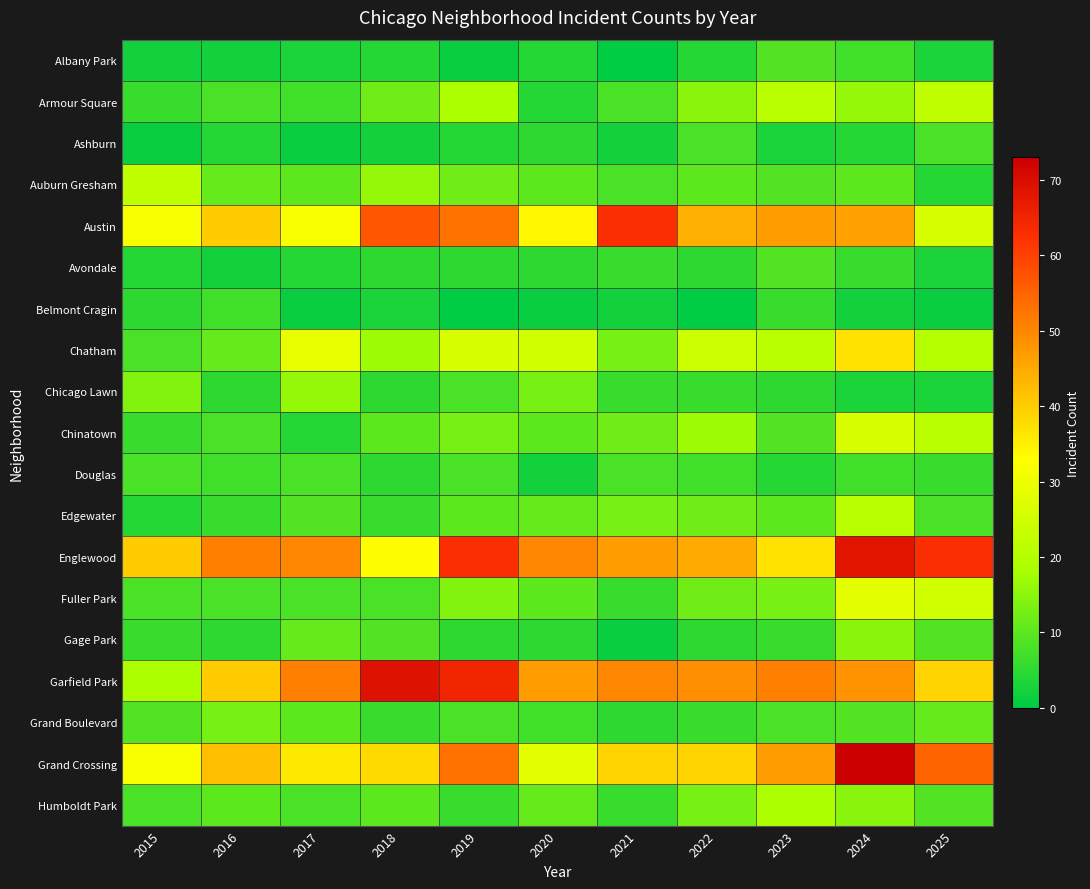

Reading left to right, transcribe all the data shown in this chart.

Albany Park: 2015=2	2016=2	2017=3	2018=4	2019=1	2020=4	2021=0	2022=4	2023=9	2024=7	2025=3
Armour Square: 2015=6	2016=8	2017=7	2018=12	2019=19	2020=4	2021=8	2022=15	2023=21	2024=16	2025=22
Ashburn: 2015=1	2016=4	2017=1	2018=2	2019=4	2020=5	2021=2	2022=8	2023=3	2024=4	2025=8
Auburn Gresham: 2015=22	2016=11	2017=10	2018=16	2019=12	2020=10	2021=8	2022=10	2023=9	2024=10	2025=4
Austin: 2015=32	2016=40	2017=32	2018=57	2019=53	2020=34	2021=63	2022=44	2023=47	2024=46	2025=26
Avondale: 2015=4	2016=2	2017=4	2018=5	2019=5	2020=5	2021=6	2022=5	2023=9	2024=6	2025=3
Belmont Cragin: 2015=5	2016=7	2017=1	2018=3	2019=0	2020=1	2021=2	2022=0	2023=6	2024=2	2025=1
Chatham: 2015=8	2016=11	2017=29	2018=17	2019=26	2020=25	2021=13	2022=24	2023=21	2024=37	2025=20
Chicago Lawn: 2015=14	2016=5	2017=16	2018=5	2019=8	2020=13	2021=6	2022=6	2023=5	2024=3	2025=3
Chinatown: 2015=6	2016=8	2017=4	2018=10	2019=13	2020=10	2021=12	2022=17	2023=9	2024=26	2025=21
Douglas: 2015=8	2016=7	2017=8	2018=5	2019=8	2020=2	2021=8	2022=7	2023=4	2024=7	2025=6
Edgewater: 2015=4	2016=6	2017=9	2018=6	2019=10	2020=11	2021=13	2022=12	2023=10	2024=21	2025=8
Englewood: 2015=40	2016=51	2017=50	2018=33	2019=63	2020=50	2021=47	2022=45	2023=37	2024=68	2025=63
Fuller Park: 2015=8	2016=8	2017=8	2018=8	2019=14	2020=10	2021=6	2022=12	2023=13	2024=28	2025=25
Gage Park: 2015=6	2016=5	2017=11	2018=9	2019=5	2020=5	2021=1	2022=5	2023=6	2024=15	2025=9
Garfield Park: 2015=19	2016=40	2017=51	2018=69	2019=65	2020=47	2021=50	2022=49	2023=51	2024=48	2025=39
Grand Boulevard: 2015=9	2016=13	2017=10	2018=6	2019=8	2020=7	2021=5	2022=6	2023=8	2024=9	2025=11
Grand Crossing: 2015=32	2016=42	2017=36	2018=38	2019=53	2020=28	2021=39	2022=39	2023=47	2024=73	2025=55
Humboldt Park: 2015=8	2016=10	2017=8	2018=10	2019=6	2020=11	2021=6	2022=13	2023=19	2024=15	2025=9